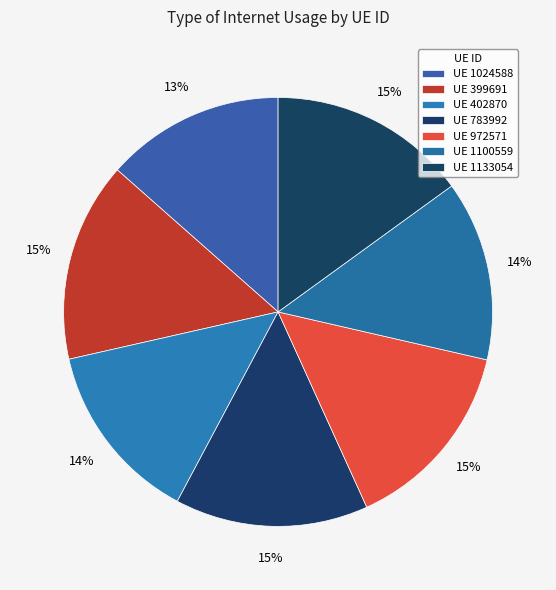

Count the number of slices in the pie.

7